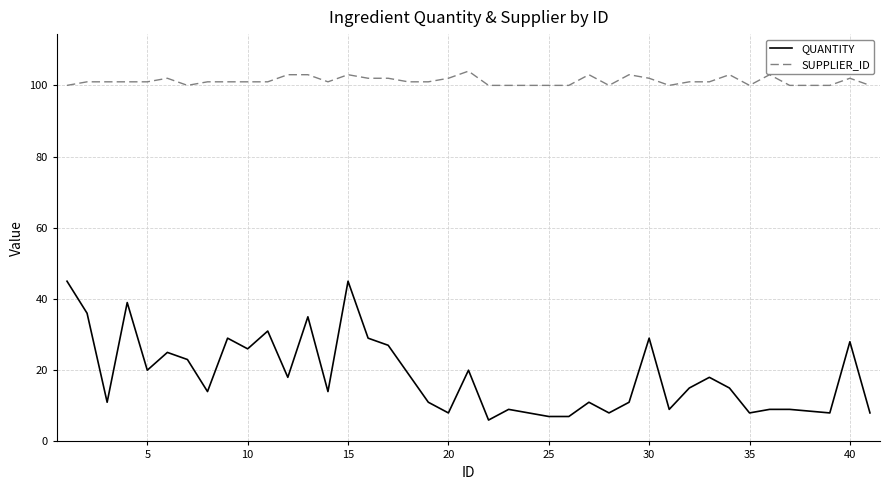

List the series in order of their peak value, lowest first.

QUANTITY, SUPPLIER_ID